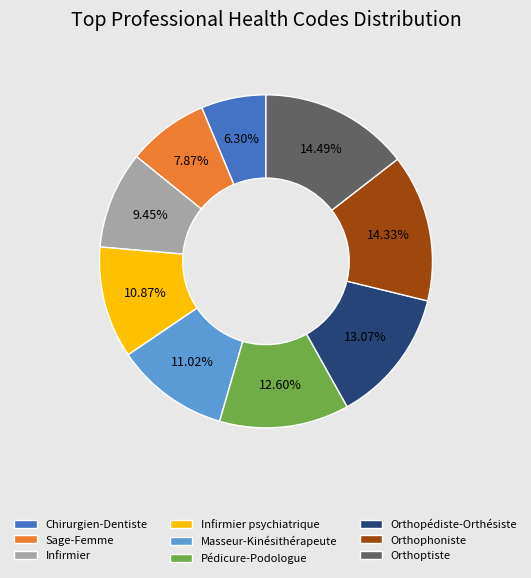

How much of the chart is everything except Pédicure-Podologue?

87.4%